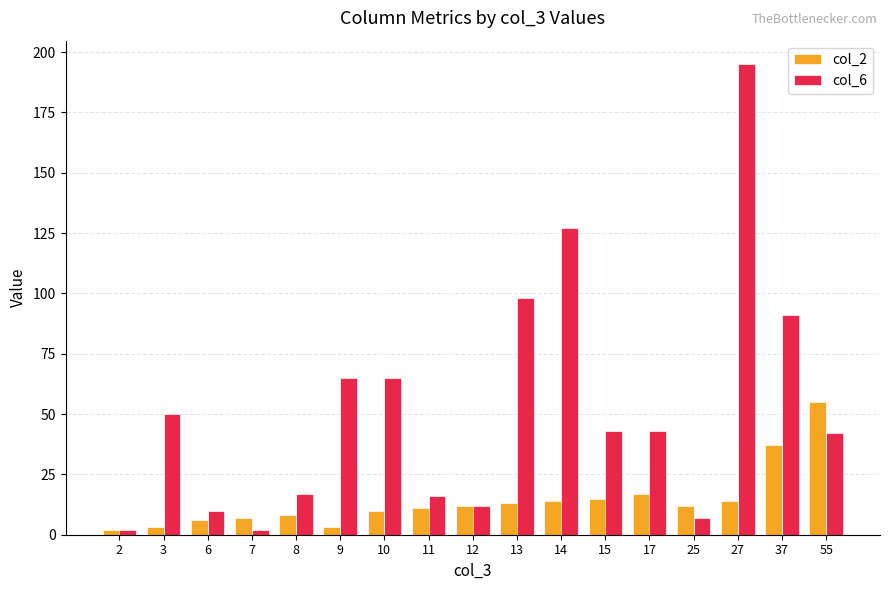

Reading left to right, list all the values displayed in this chart.

col_2: 2	3	6	7	8	3	10	11	12	13	14	15	17	12	14	37	55
col_6: 2	50	10	2	17	65	65	16	12	98	127	43	43	7	195	91	42